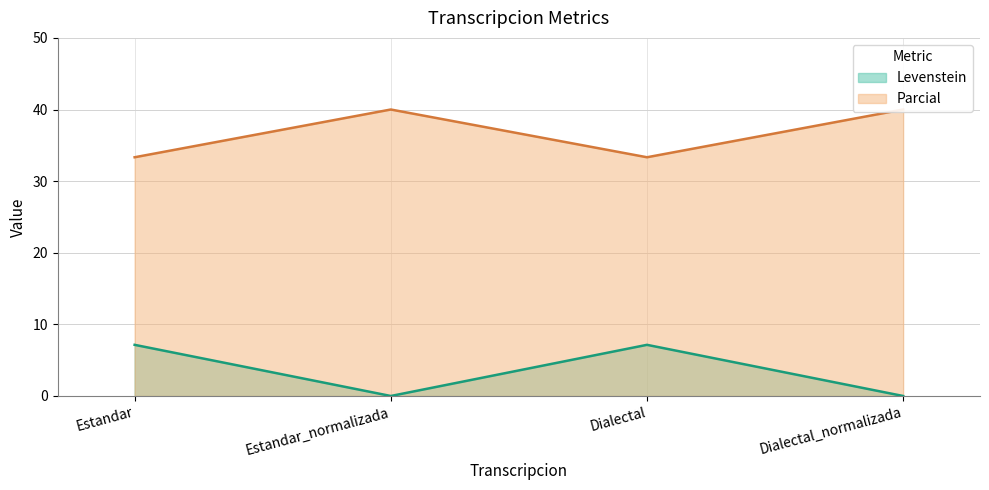

What is the label of the 1st point from the right?

Dialectal_normalizada